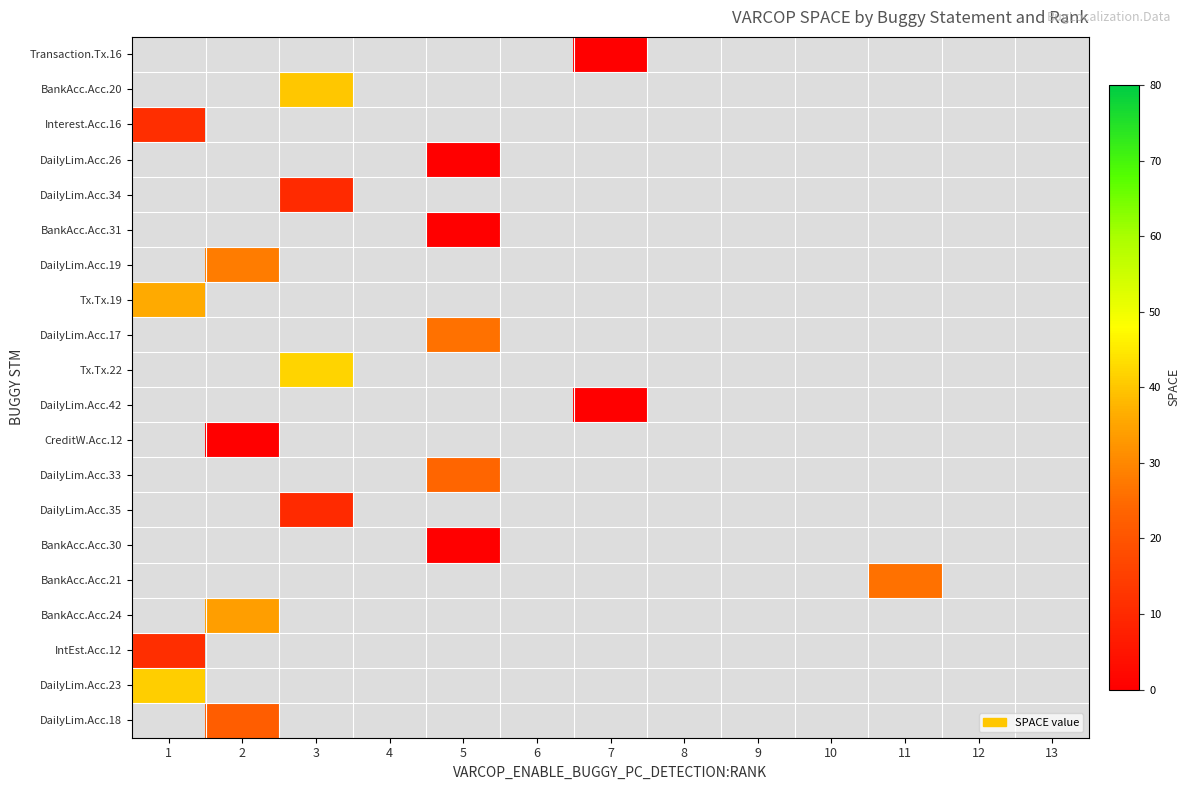

How many data points does each series have?

13